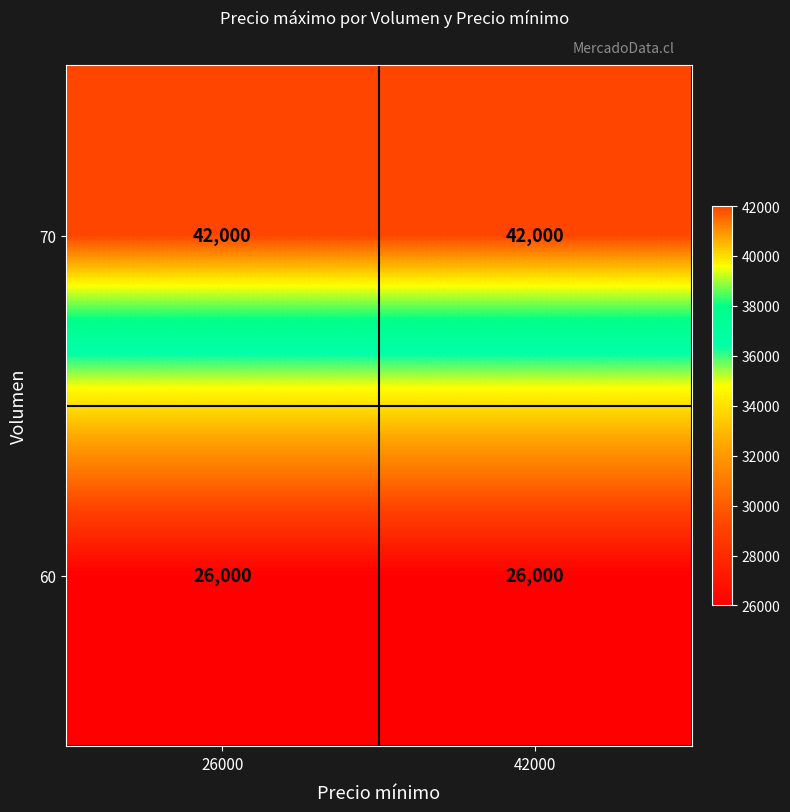

Is it true that 70 equals 74865 at 42000?

False